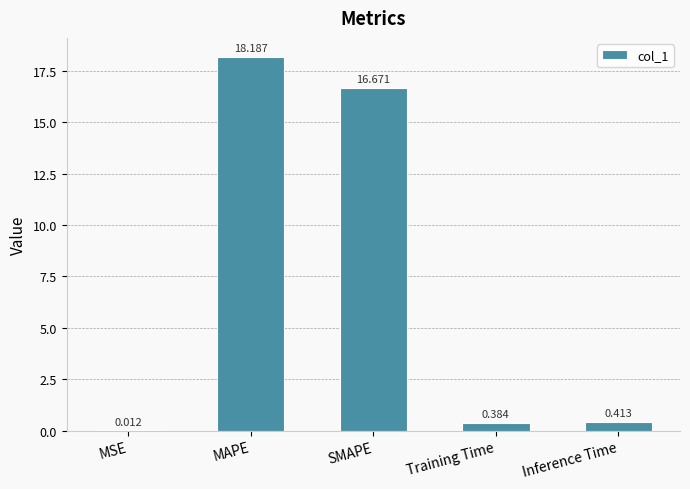

At which category does the chart reach its peak across all series?

MAPE